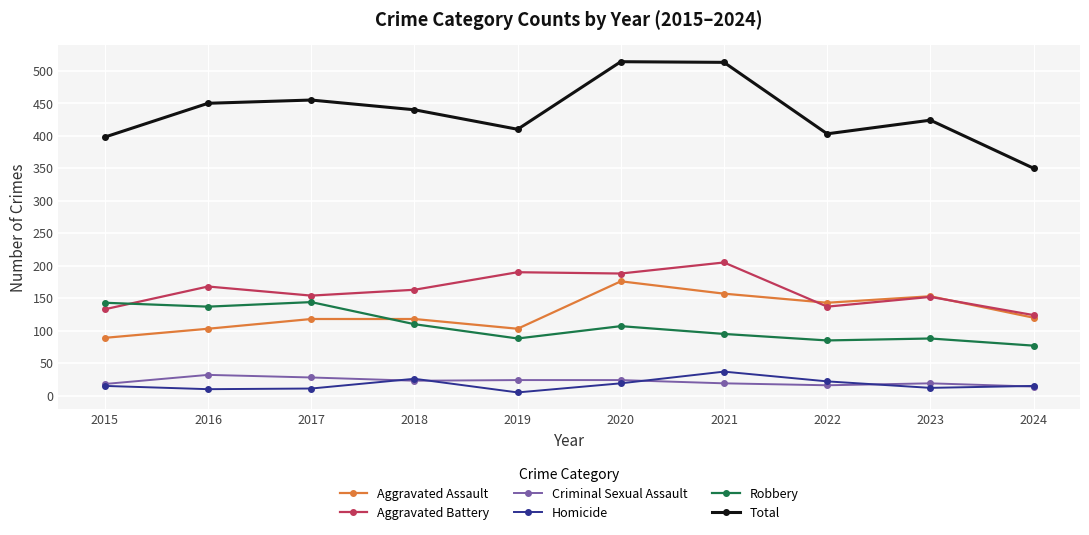

How many data points in Criminal Sexual Assault are less than 23?

5